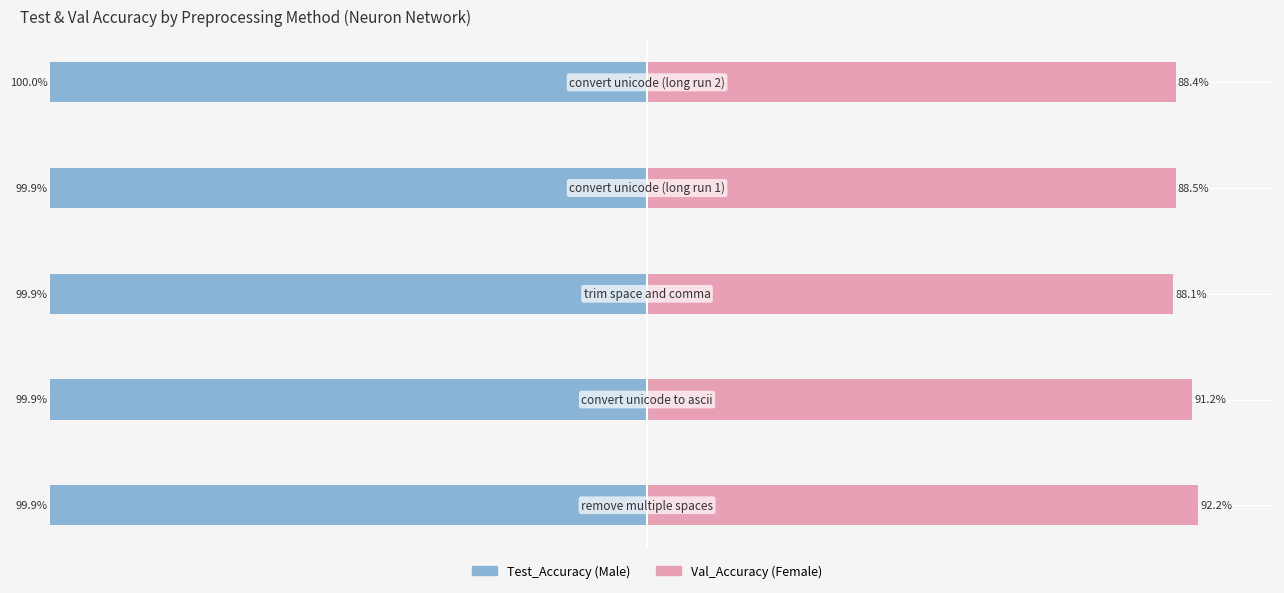

How many data points does each series have?

5